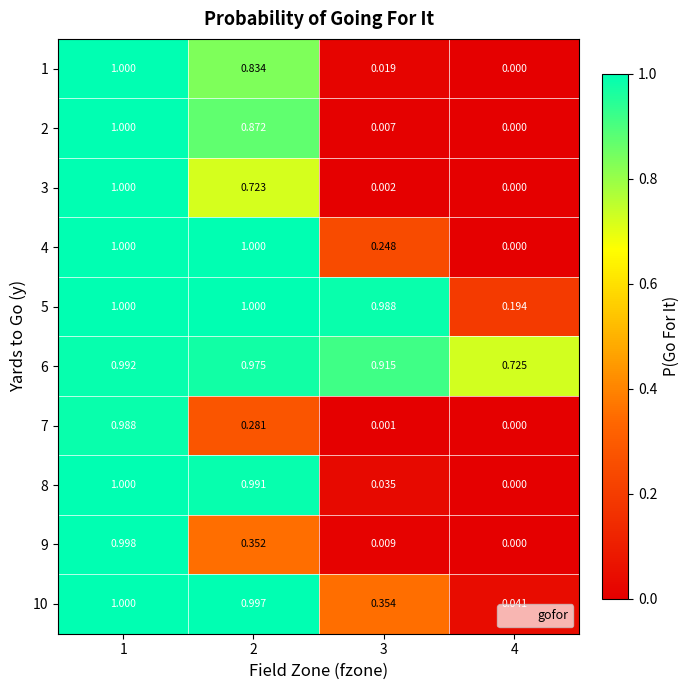

How many series are shown in this chart?

10